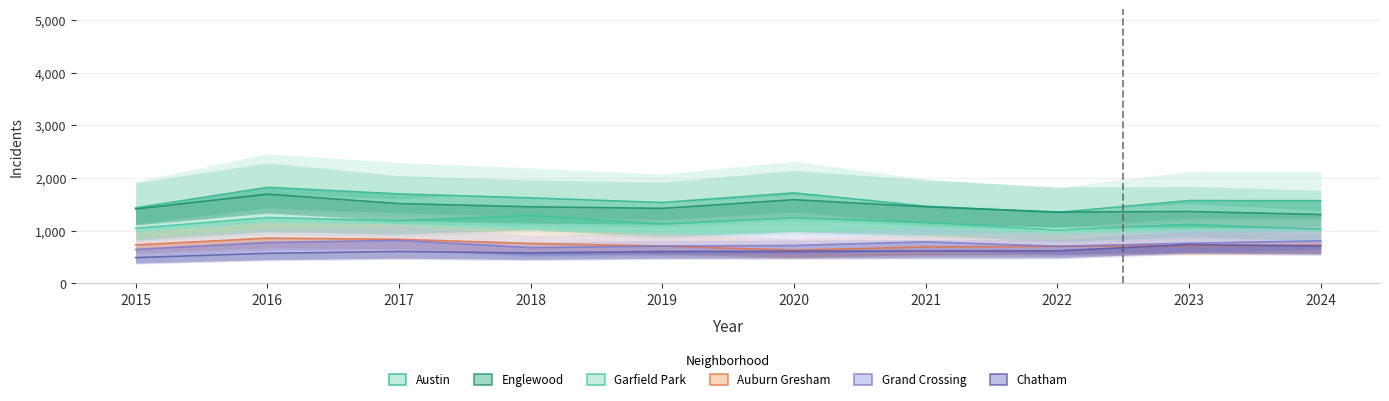

At which label is Austin closest to 1585?

2023